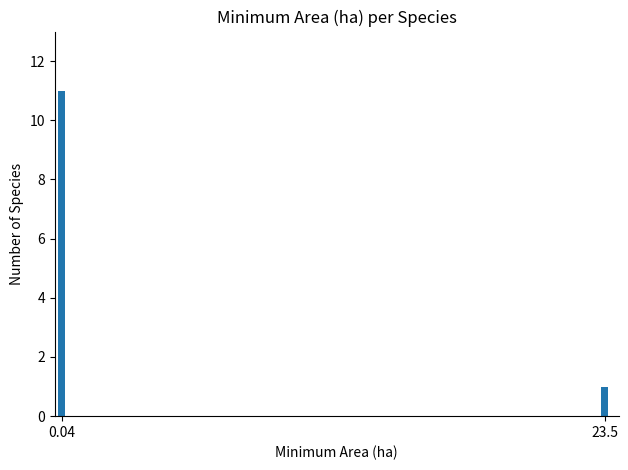

Which category has the highest value across all series?

0.04